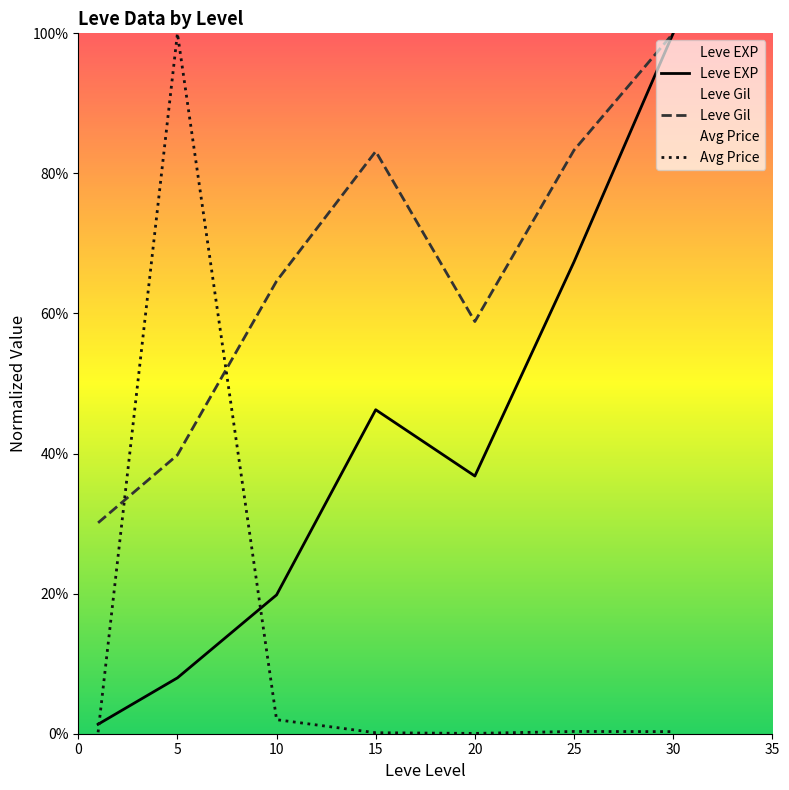

The value of Leve Gil at 15 is 0.8. True or false?

True